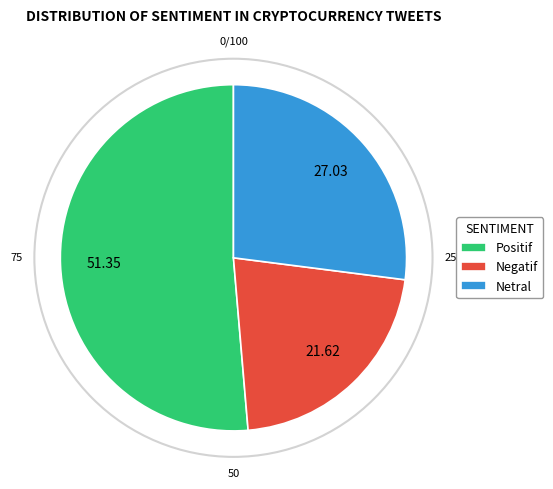

Which category accounts for the majority?

Positif